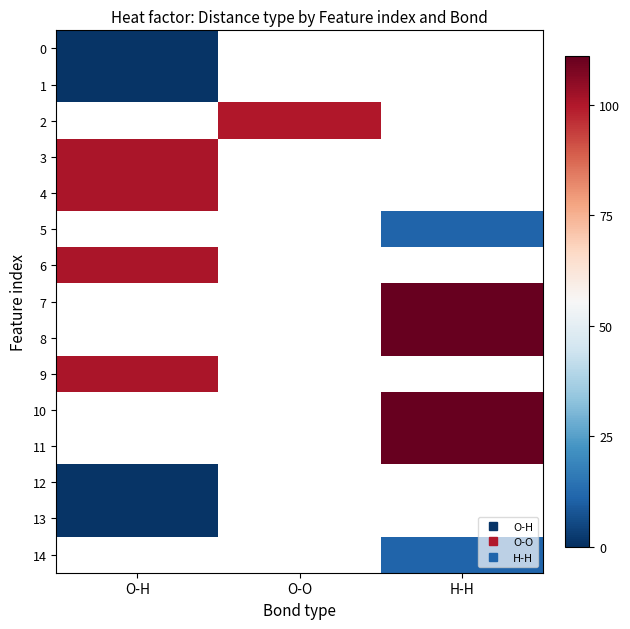

How many distinct data groups are displayed?

15